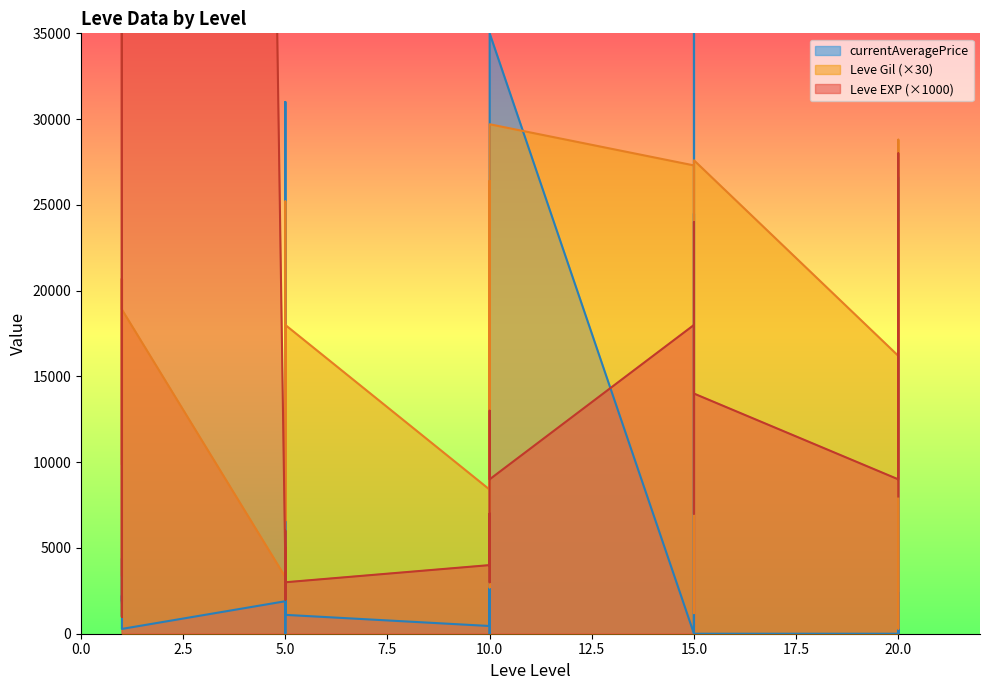

Does the chart display data point markers on the line(s)?

No